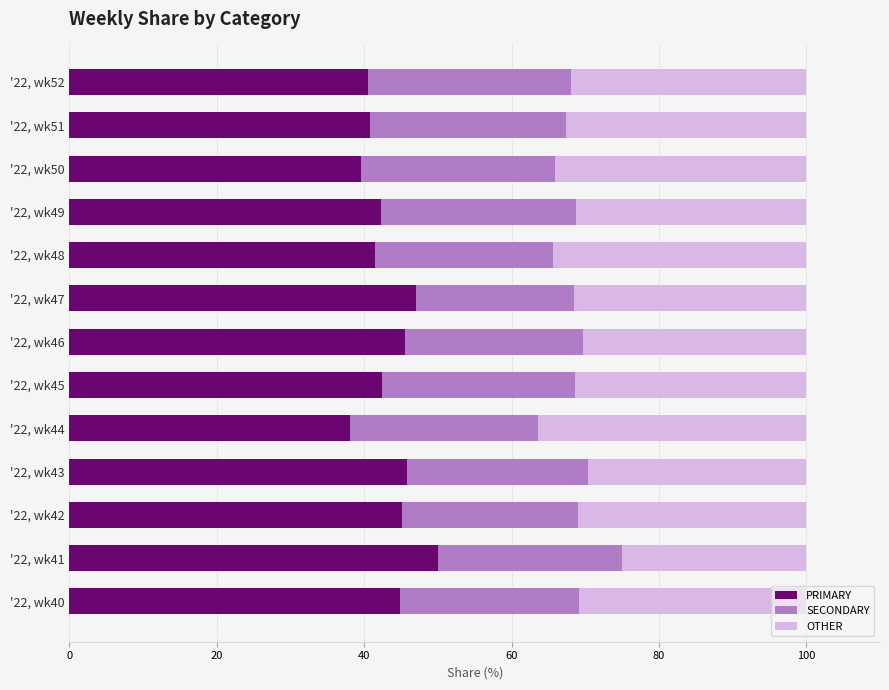

What is the highest value of the PRIMARY series?

50.0